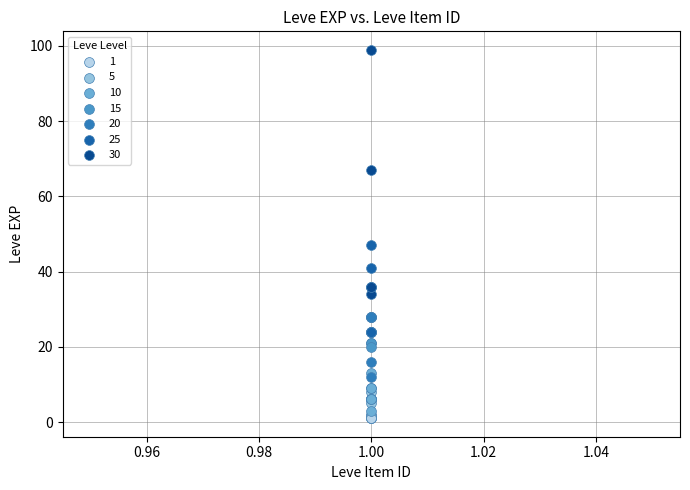

Which series reaches the maximum Y coordinate?

30